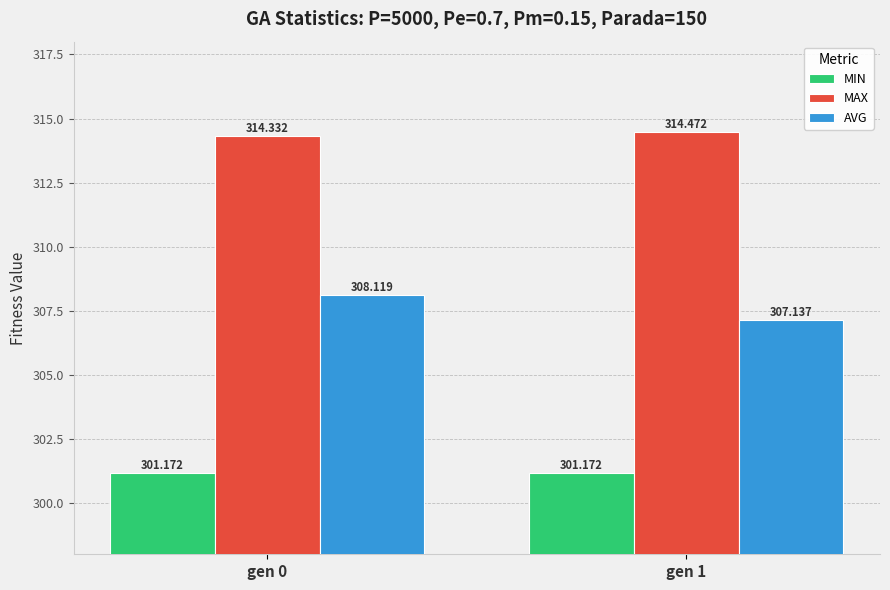

What is the highest value of the MIN series?

301.2